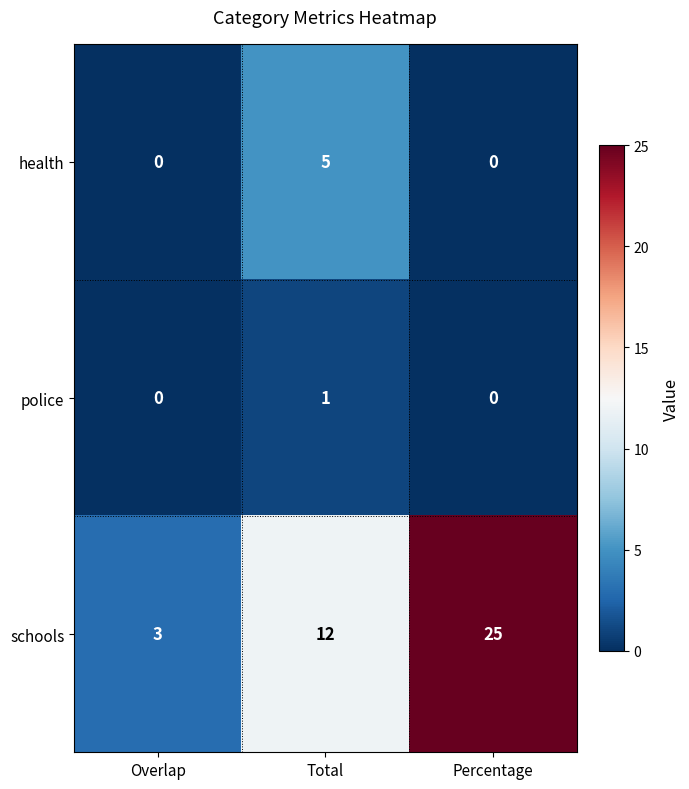

What is the greatest value displayed?

25